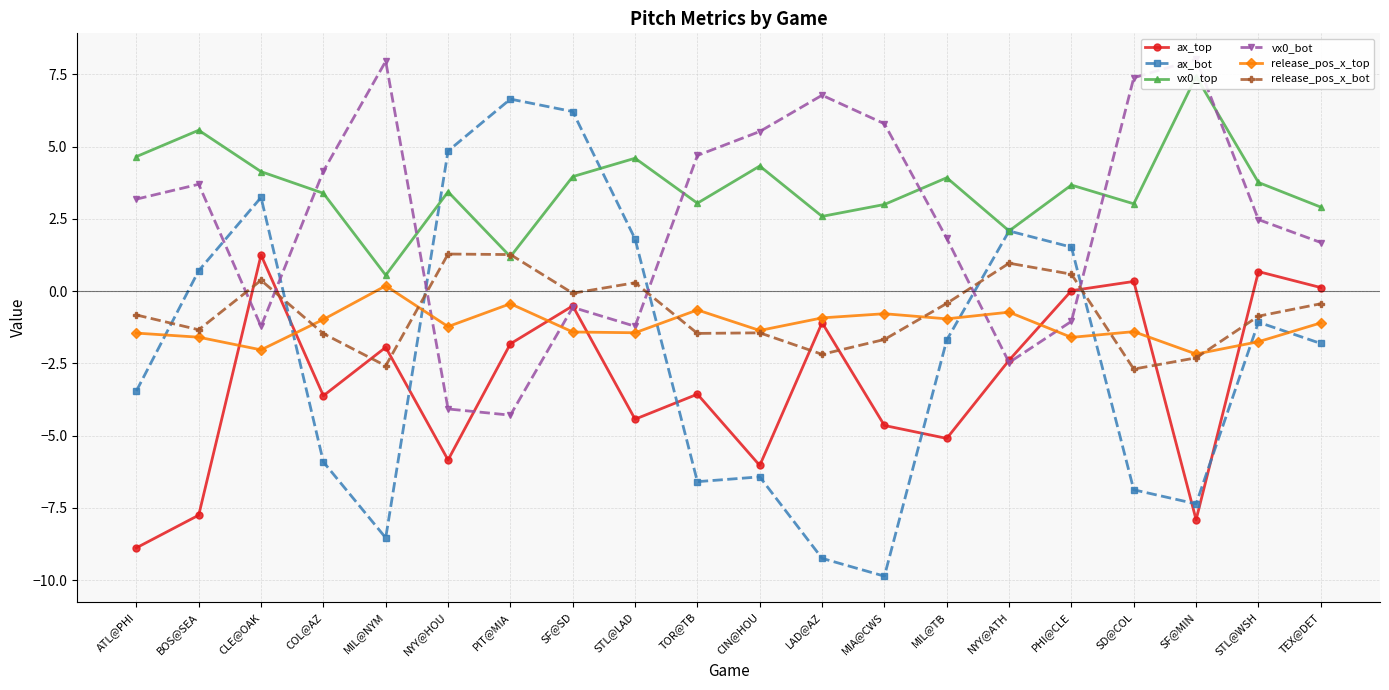

Rank the series by their maximum value, from highest to lowest.

vx0_bot, vx0_top, ax_bot, release_pos_x_bot, ax_top, release_pos_x_top